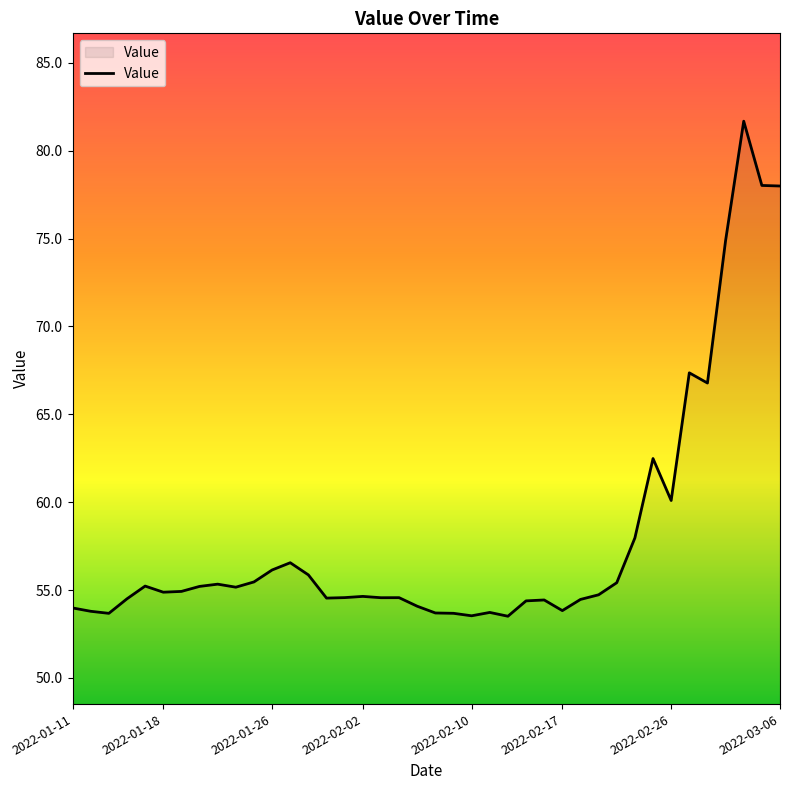

What is the minimum value shown in the chart?

53.5